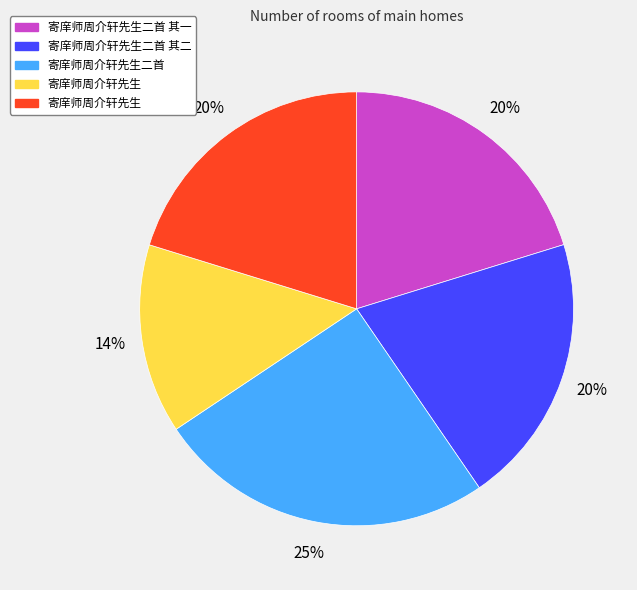

Does any single category account for the majority?

No